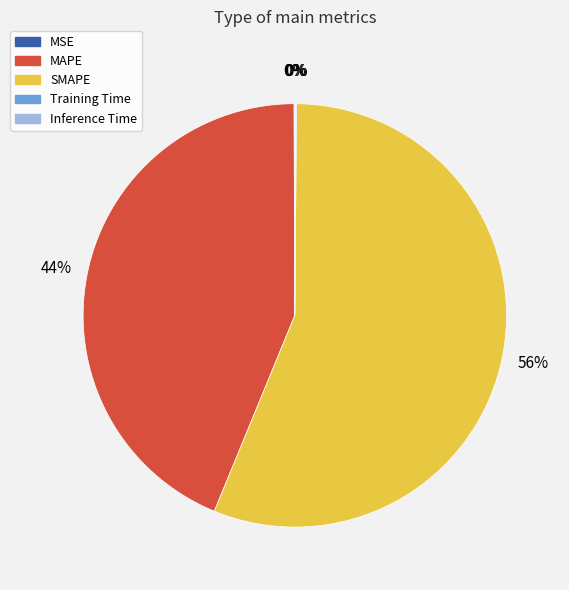

True or false: MAPE accounts for 50% of the total.

False